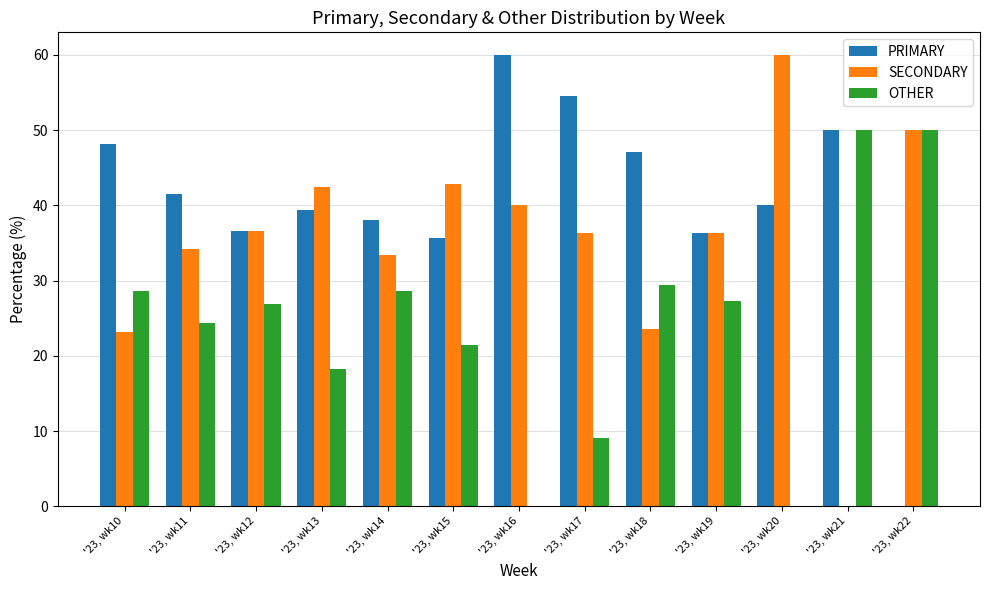

Count the number of data series in this chart.

3